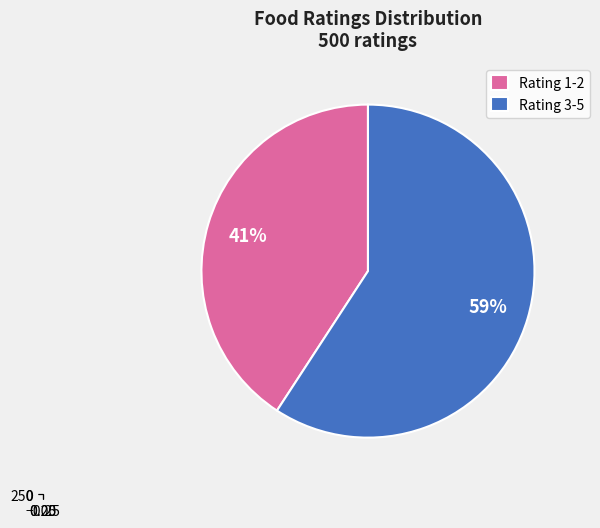

Does 1 account for over 50% of the chart?

No